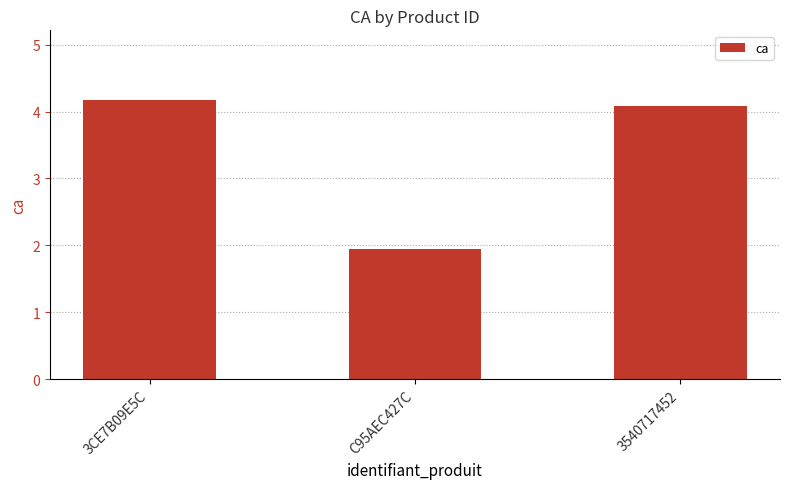

Approximately how many times larger is the value at 3CE7B09E5C compared to 3540717452?

1.0